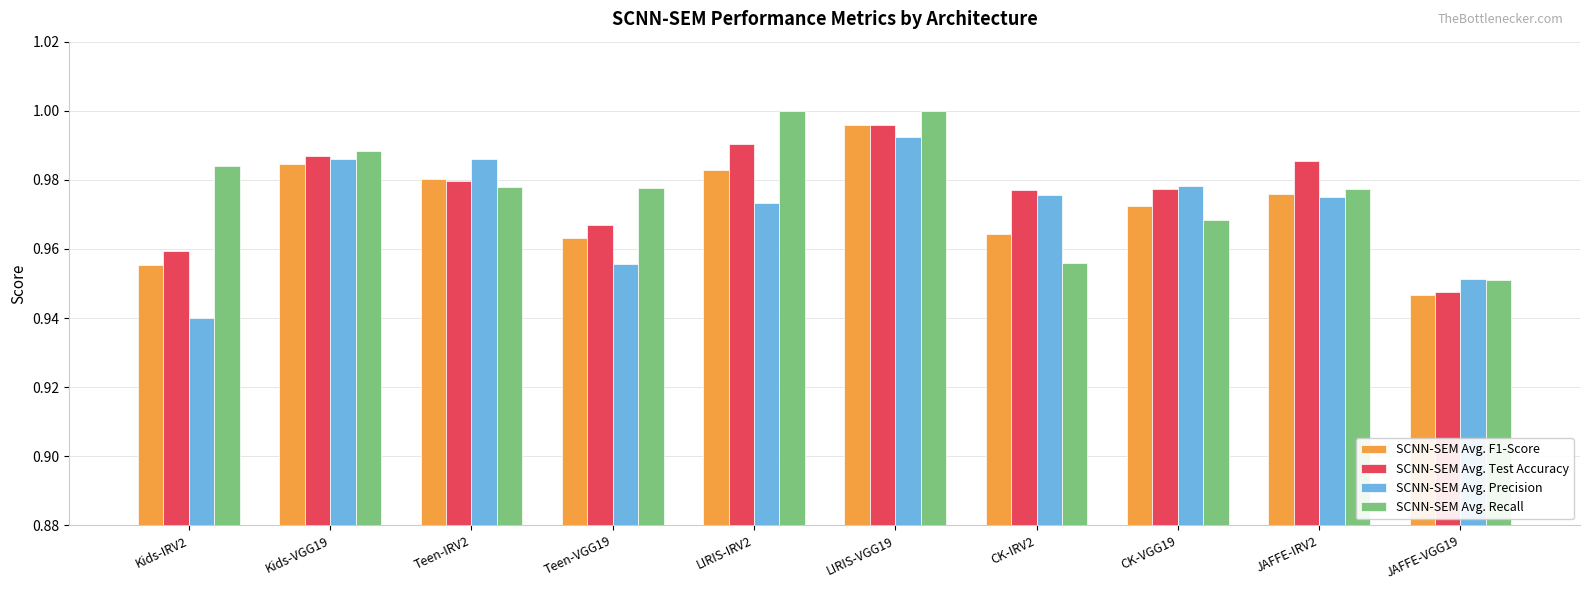

What is the total value across all series at Teen-VGG19?

3.9